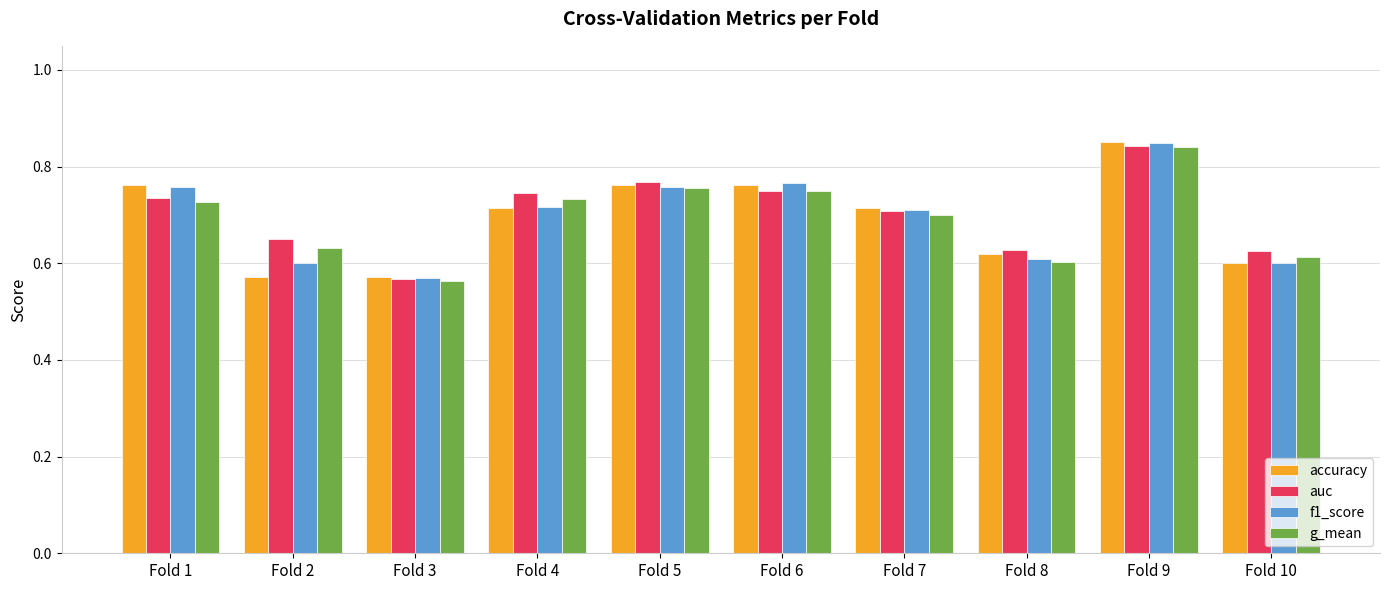

How many groups of bars are there?

10